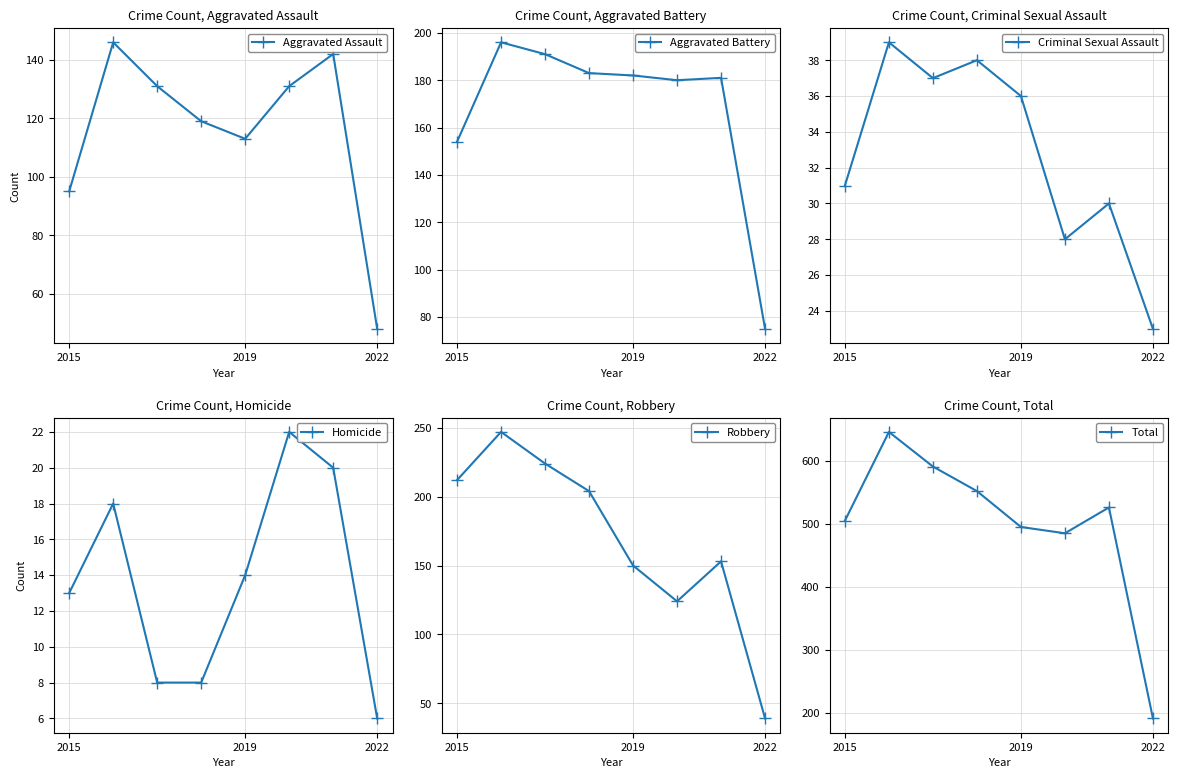

True or false: Homicide and Aggravated Battery intersect in this chart.

False